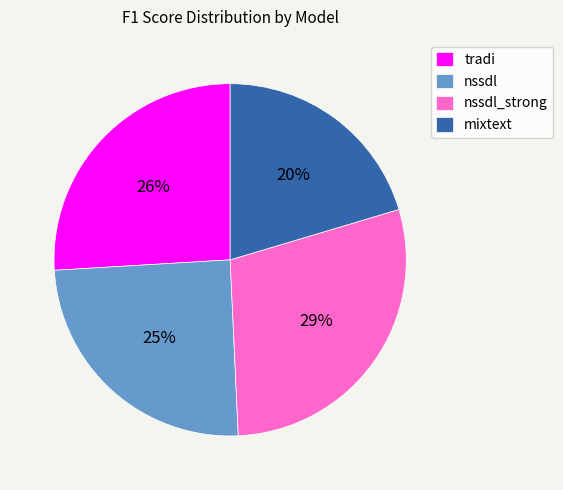

Does mixtext account for over 50% of the chart?

No